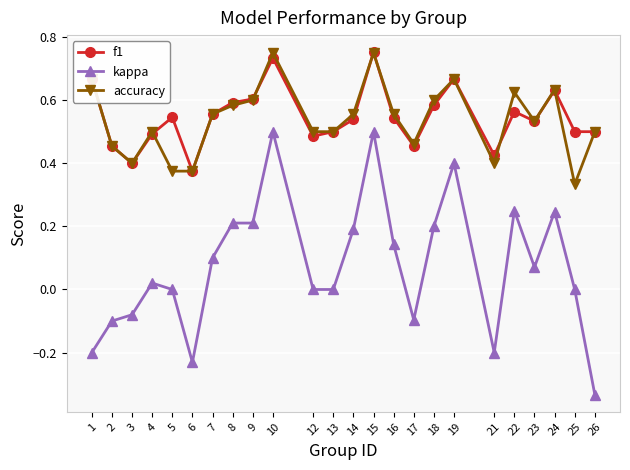

Is the value of f1 at 16 greater than the value of accuracy at 3?

Yes